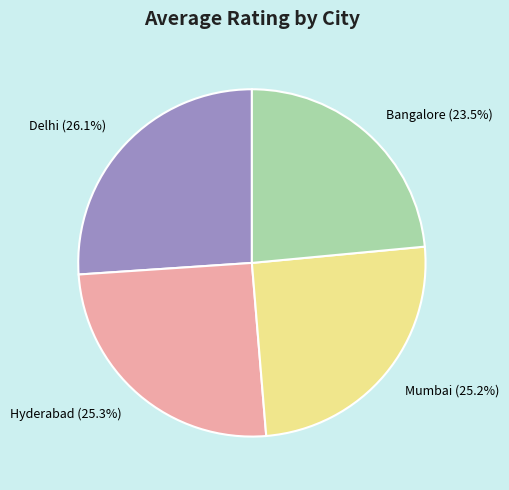

Which category has the biggest portion of the pie?

Delhi